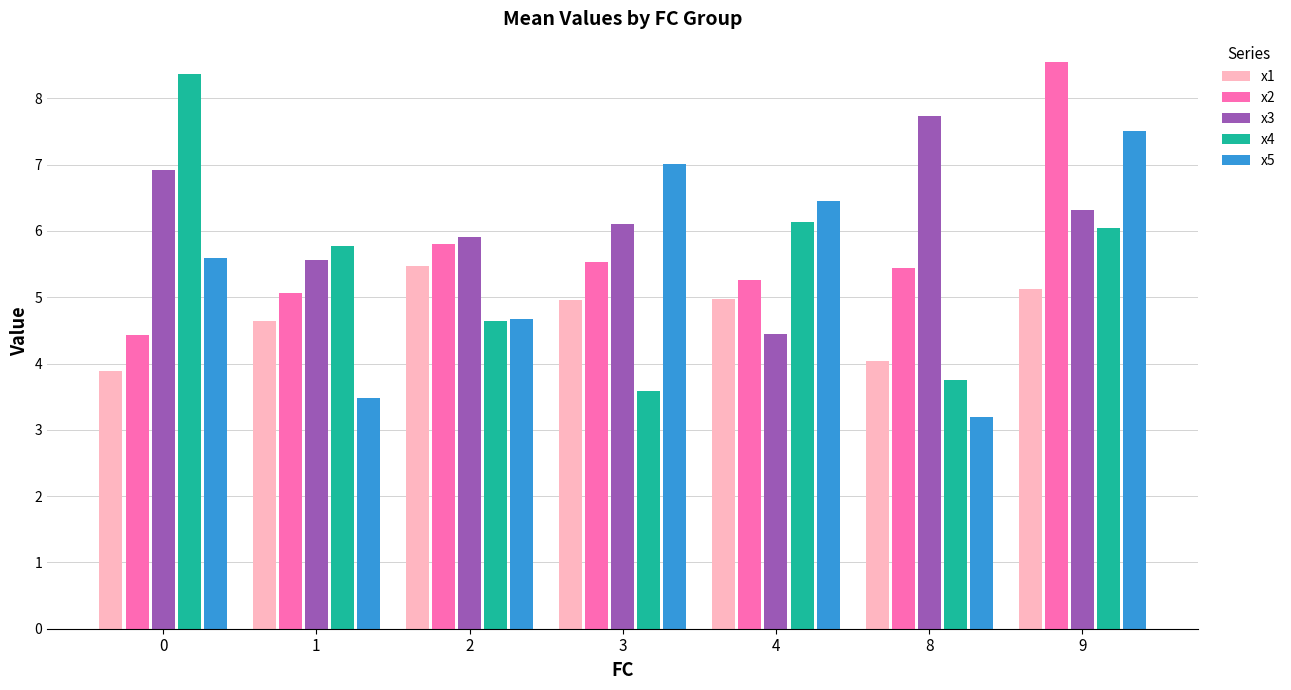

How many bars are there in each group?

5